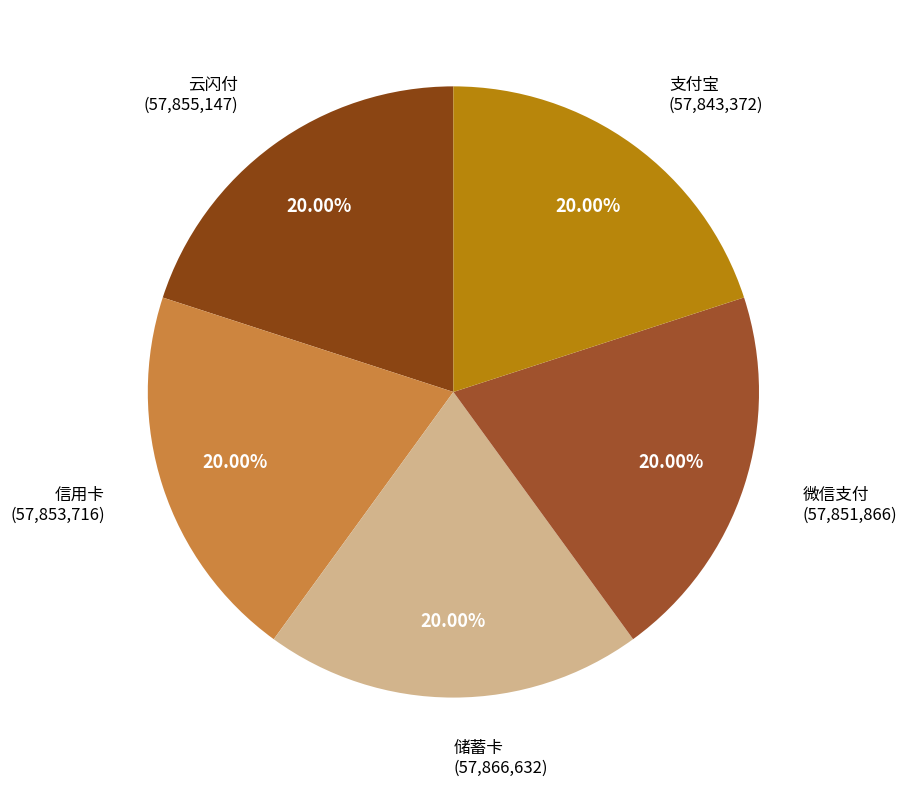

How many slices are in this pie chart?

5